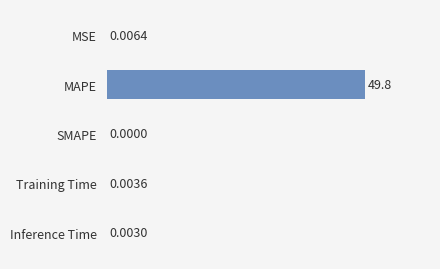

What is the maximum value shown in the chart?

49.8